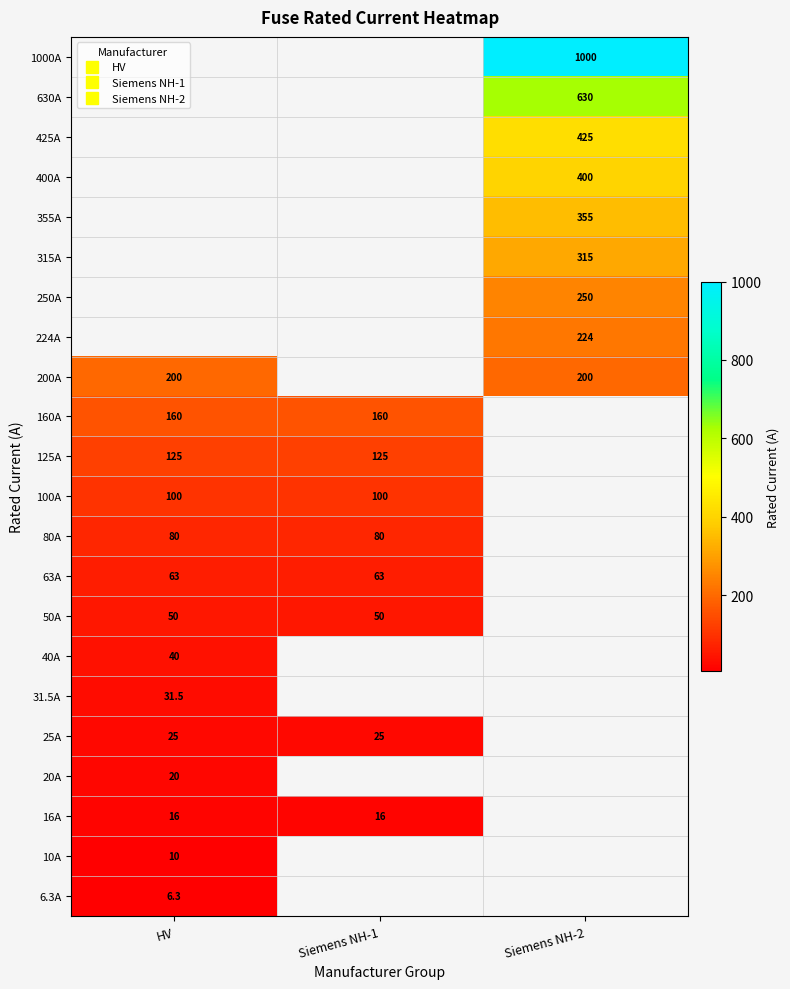

What is the lowest value of the 20A series?

20.0